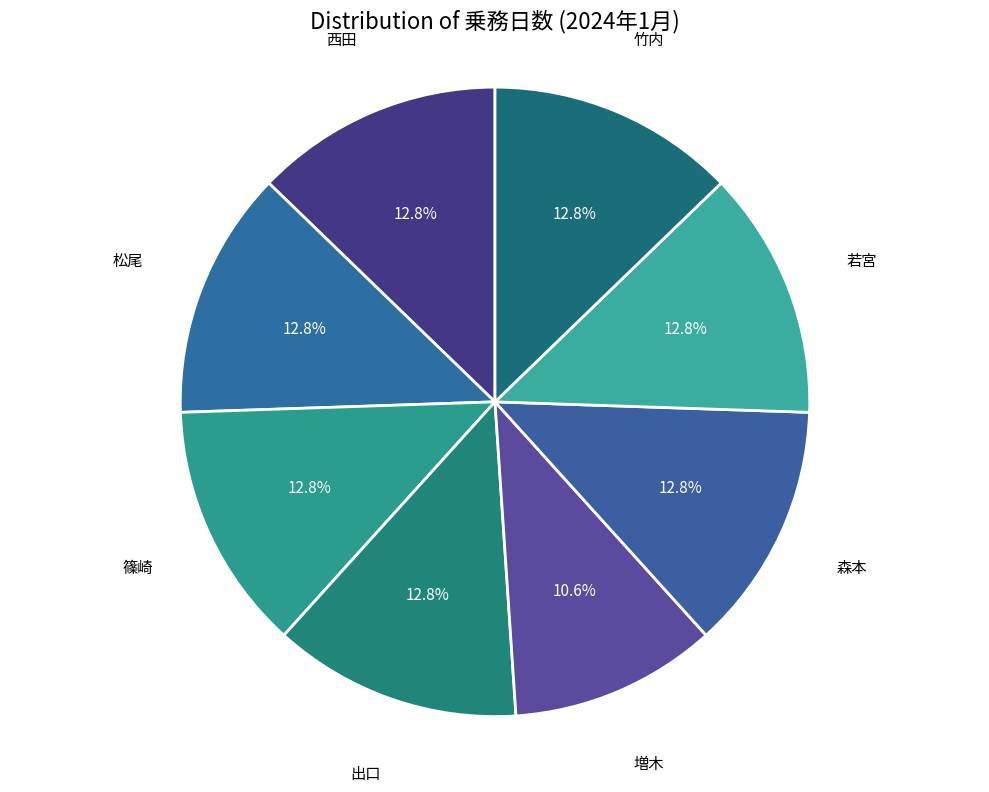

What percentage is NOT represented by 若宮?

87.2%